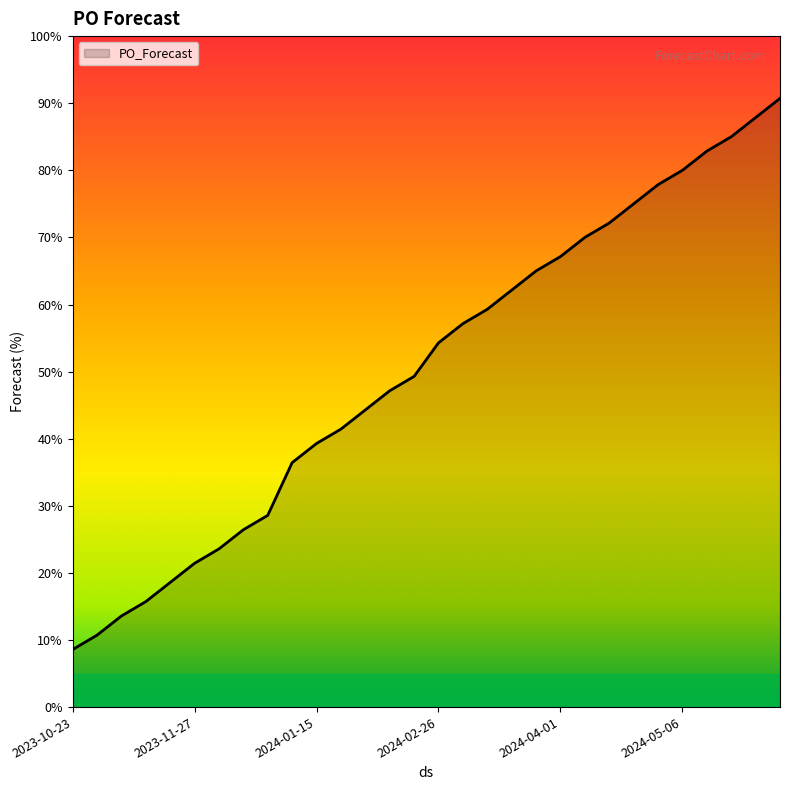

Rank the categories by value from highest to lowest.

2024-06-03, 2024-05-27, 2024-05-20, 2024-05-13, 2024-05-06, 2024-04-29, 2024-04-22, 2024-04-15, 2024-04-08, 2024-04-01, 2024-03-25, 2024-03-18, 2024-03-11, 2024-03-04, 2024-02-26, 2024-02-12, 2024-02-05, 2024-01-29, 2024-01-22, 2024-01-15, 2024-01-08, 2023-12-18, 2023-12-11, 2023-12-04, 2023-11-27, 2023-11-20, 2023-11-13, 2023-11-06, 2023-10-30, 2023-10-23